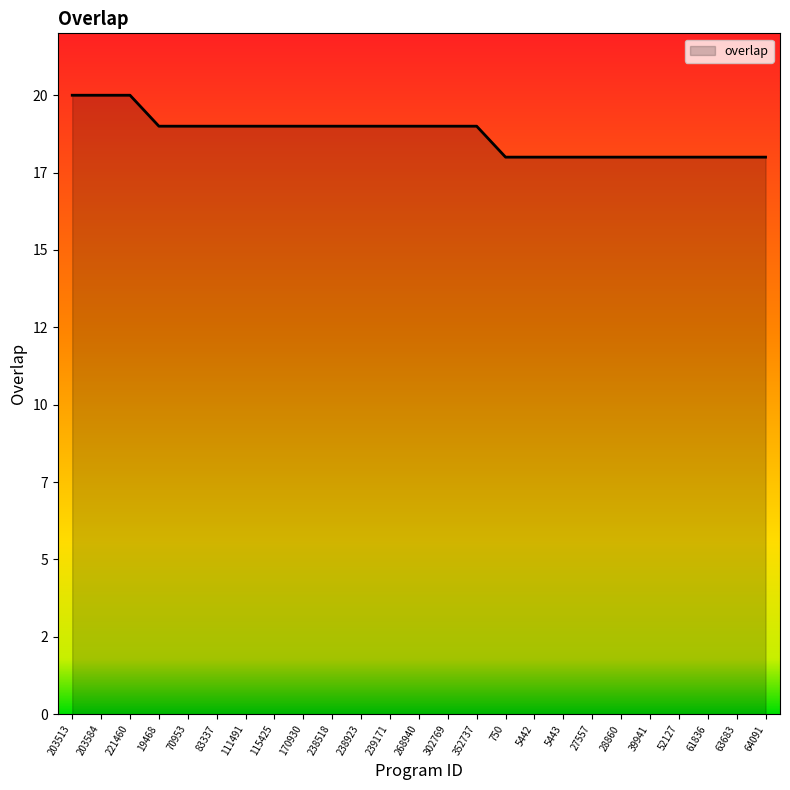

What is the ratio of the value at 221460 to the value at 64091?

1.1